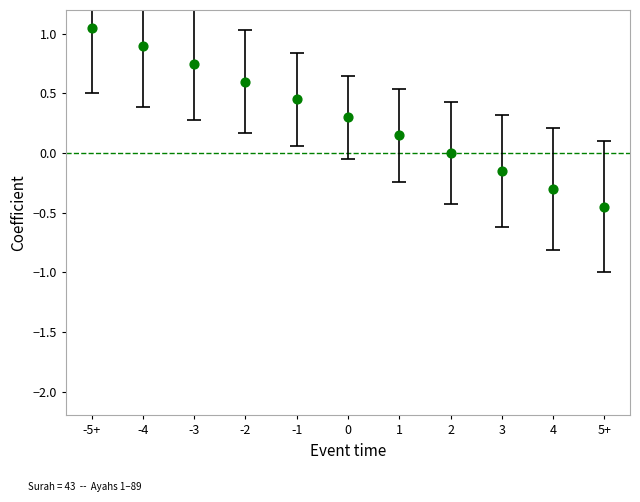

What is the average Y value?

0.3